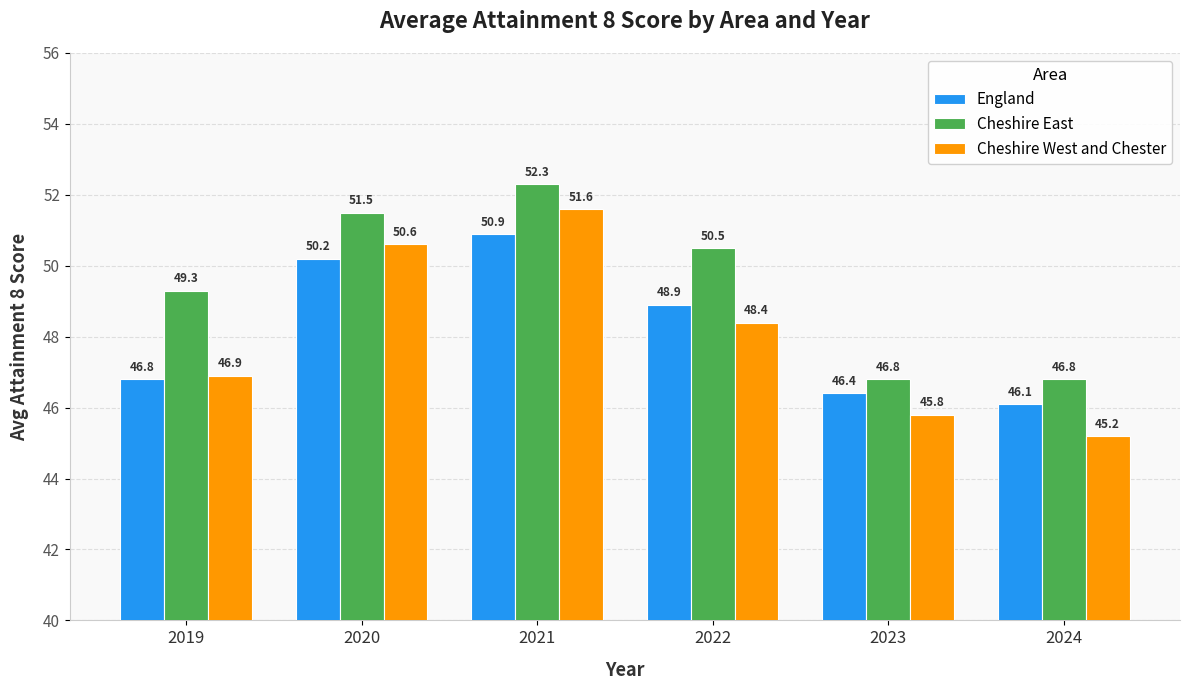

Which series has the widest spread of values?

Cheshire West and Chester